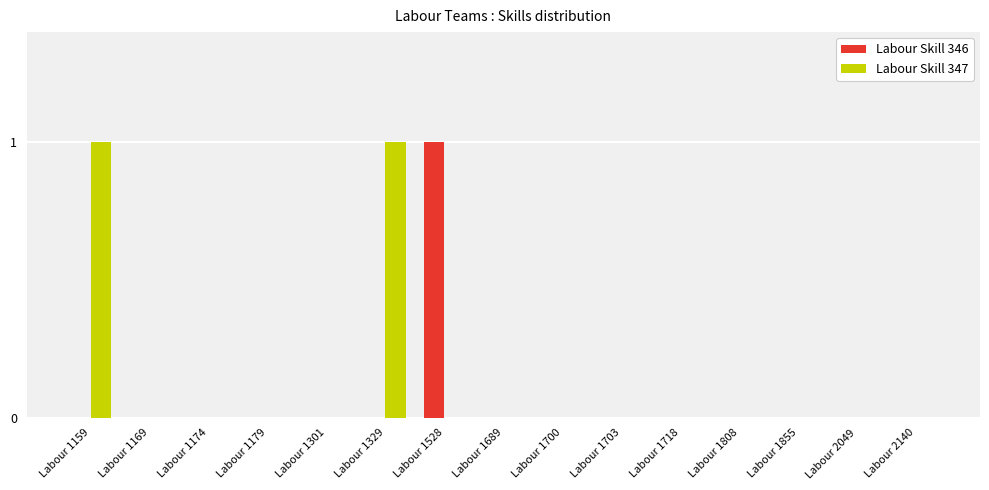

Reading left to right, extract all data points from this chart.

Labour Skill 346: Labour 1159=0	Labour 1169=0	Labour 1174=0	Labour 1179=0	Labour 1301=0	Labour 1329=0	Labour 1528=1	Labour 1689=0	Labour 1700=0	Labour 1703=0	Labour 1718=0	Labour 1808=0	Labour 1855=0	Labour 2049=0	Labour 2140=0
Labour Skill 347: Labour 1159=1	Labour 1169=0	Labour 1174=0	Labour 1179=0	Labour 1301=0	Labour 1329=1	Labour 1528=0	Labour 1689=0	Labour 1700=0	Labour 1703=0	Labour 1718=0	Labour 1808=0	Labour 1855=0	Labour 2049=0	Labour 2140=0